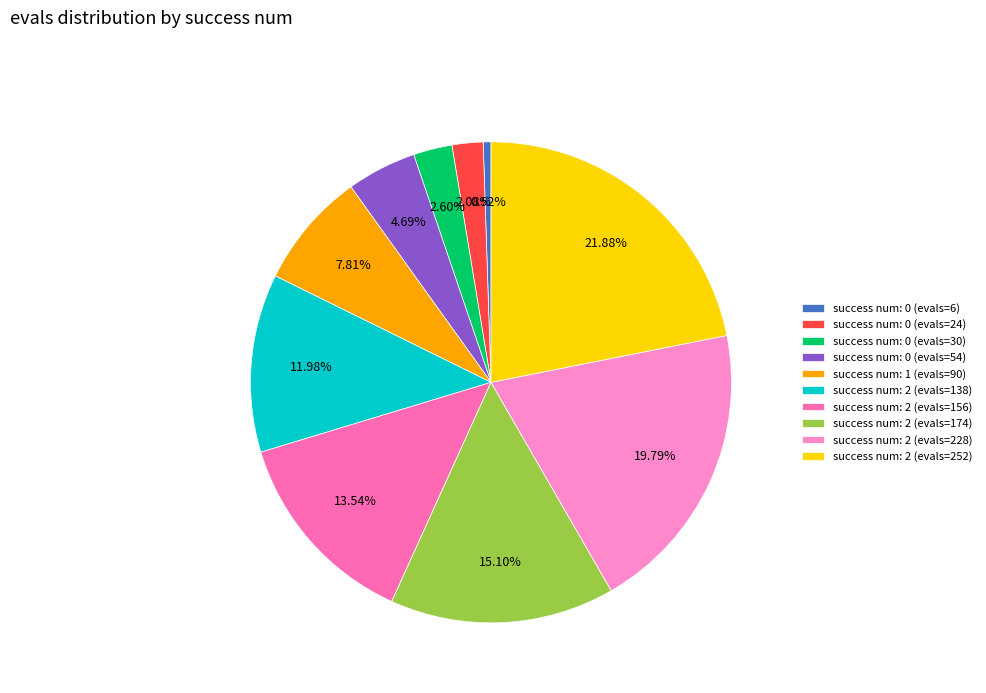

Which category has the smallest portion of the pie?

success num: 0 (evals=6)